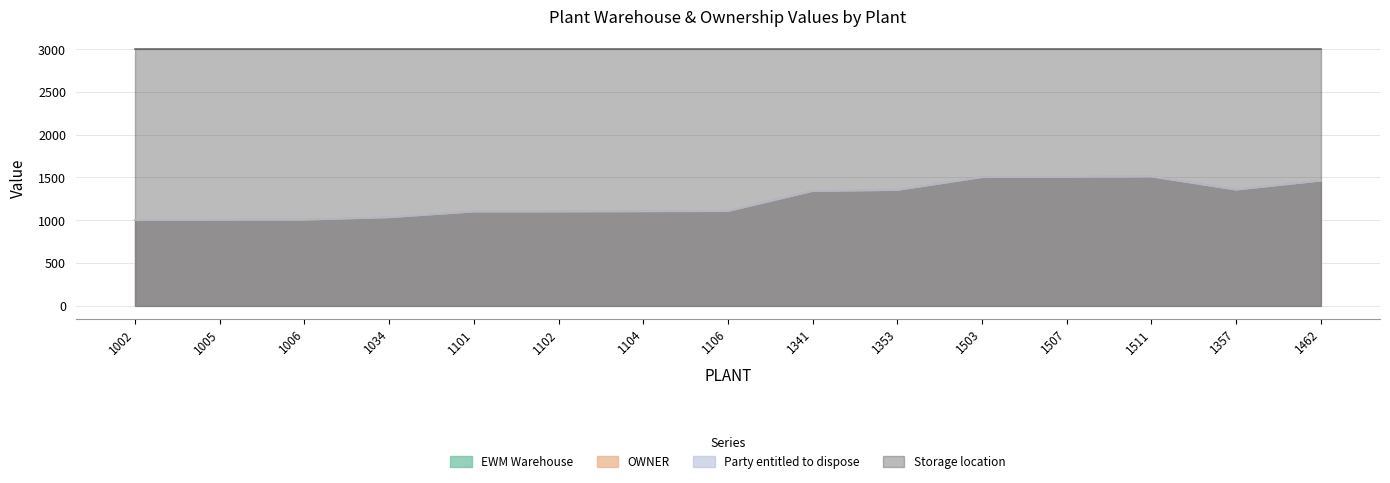

At which label does OWNER first exceed 1106?

1341